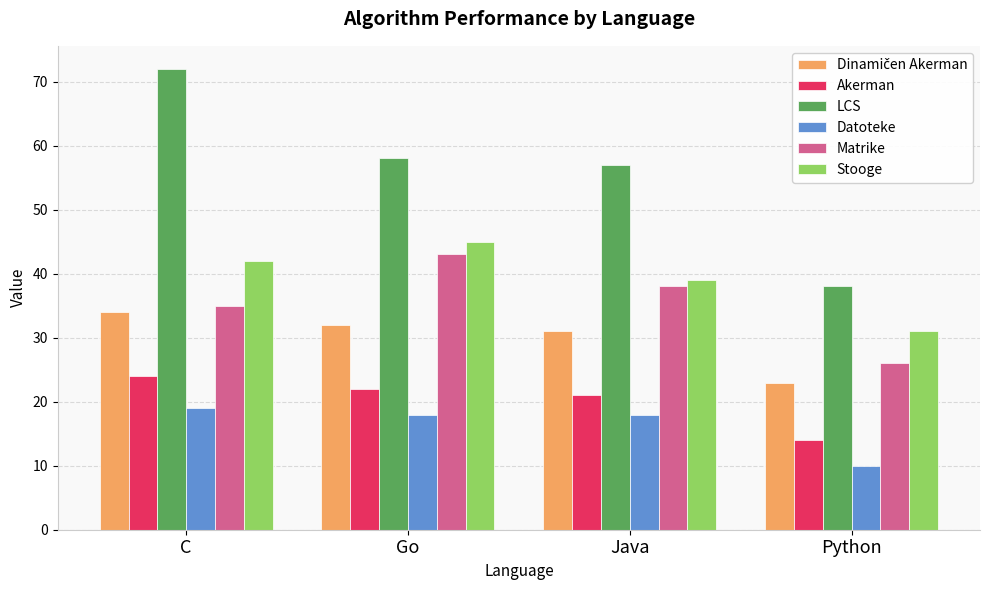

What is the total value across all series at Go?

218